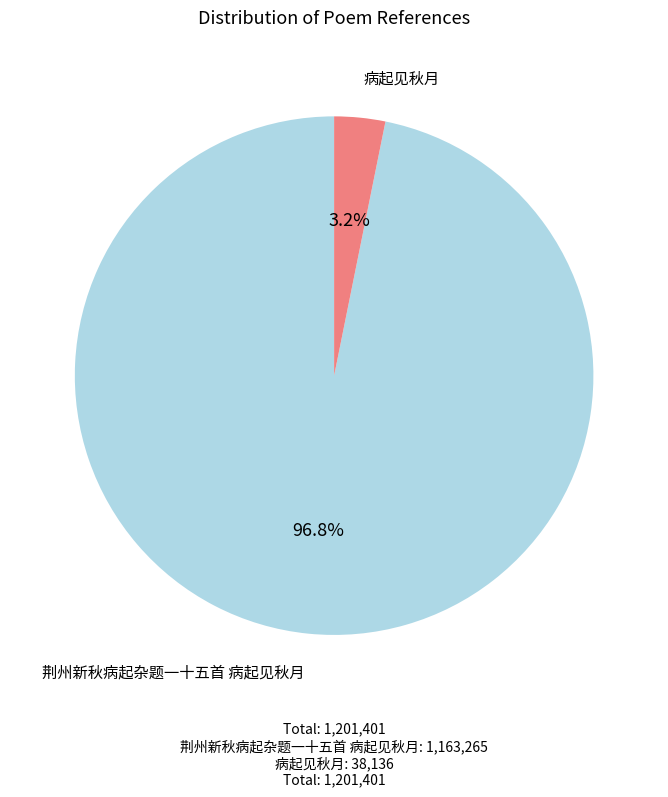

To the nearest percent, what portion does 病起见秋月 represent?

3%